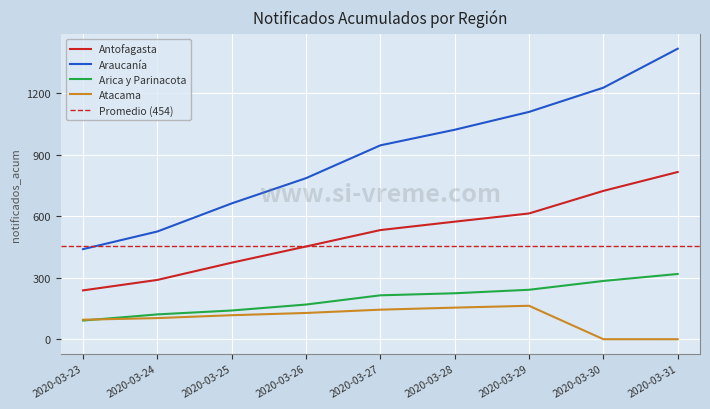

Which series changed the most between 2020-03-25 and 2020-03-31?

Araucanía